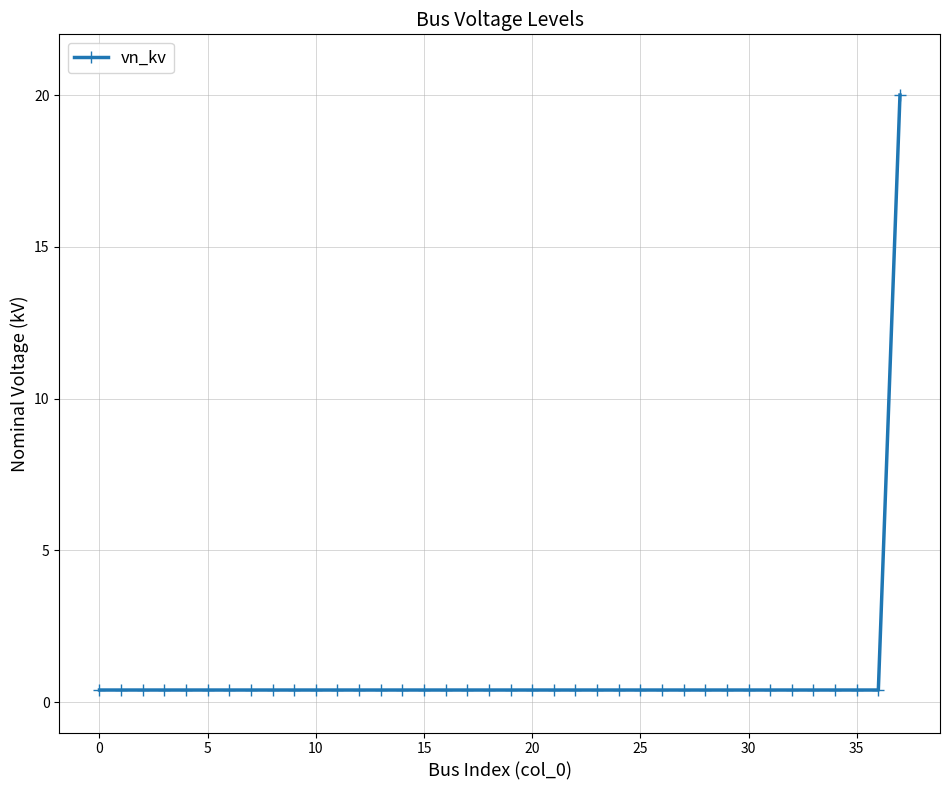

Count the number of categories in the chart.

38